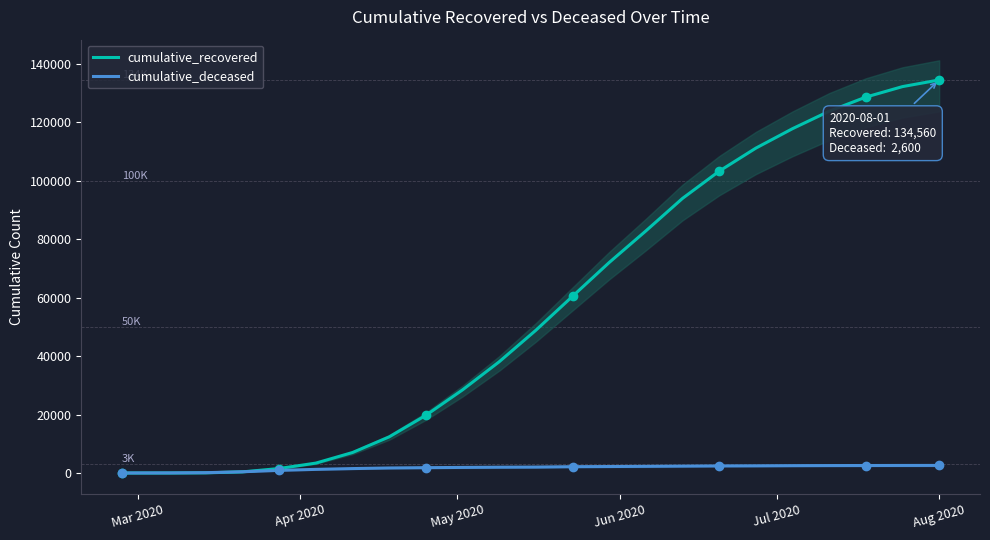

Is it true that cumulative_deceased equals 518 at 14?

False